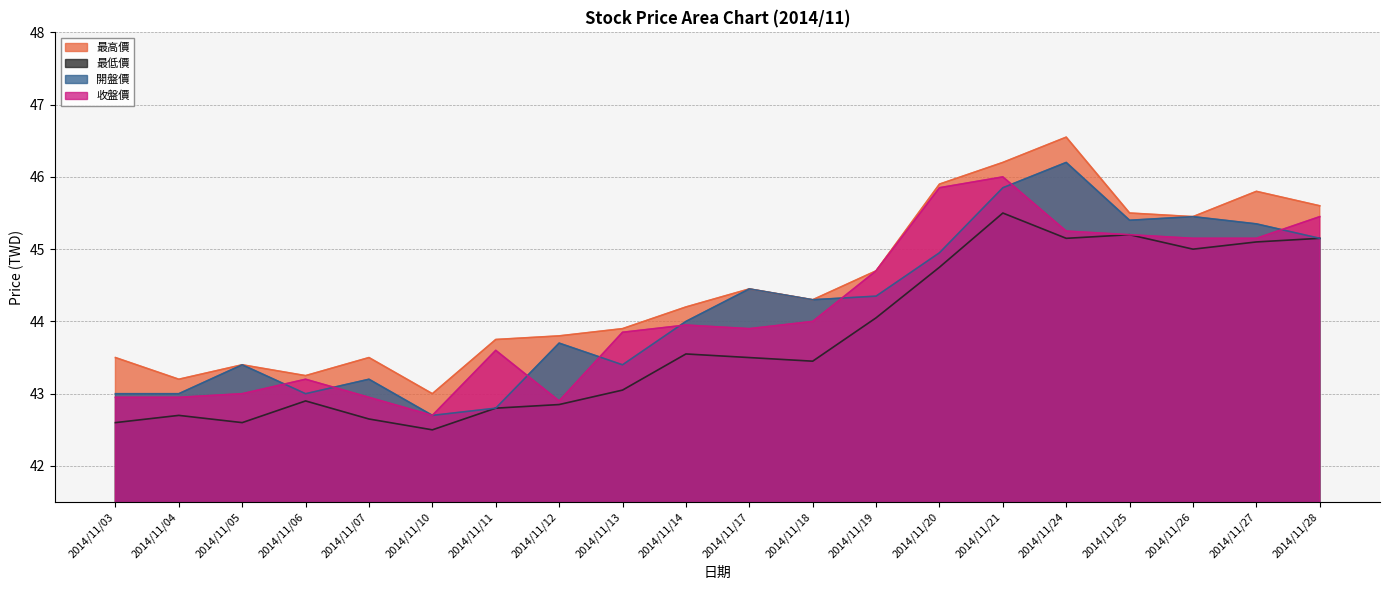

The value of 最低價 at 2014/11/05 is 42.6. True or false?

True